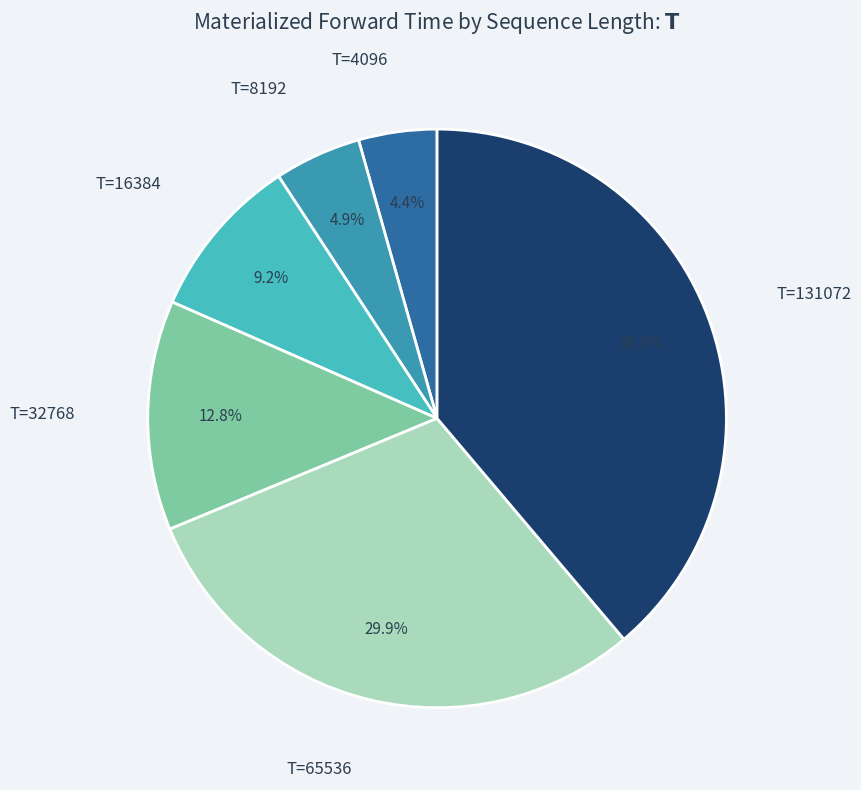

Does any single category account for the majority?

No